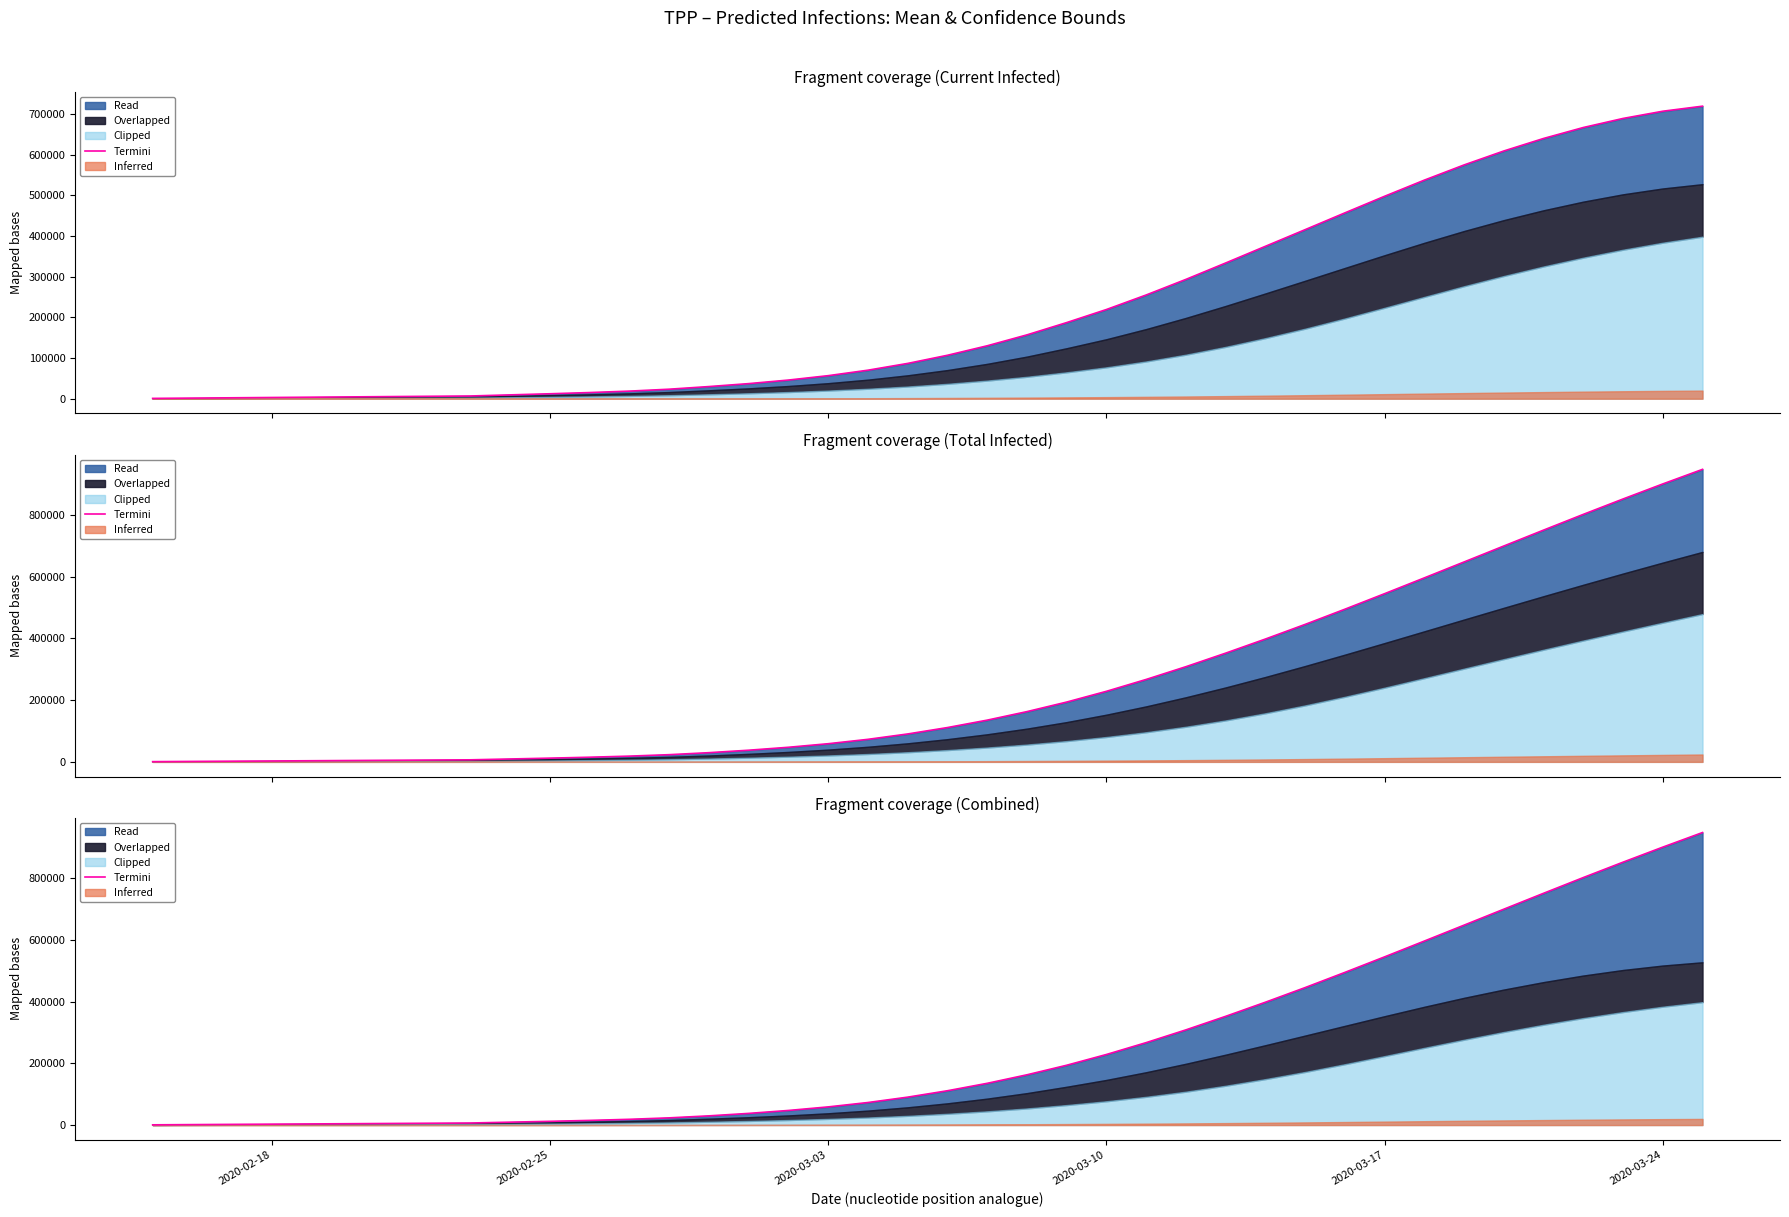

True or false: there are more than 1 points higher than both neighbors.

False